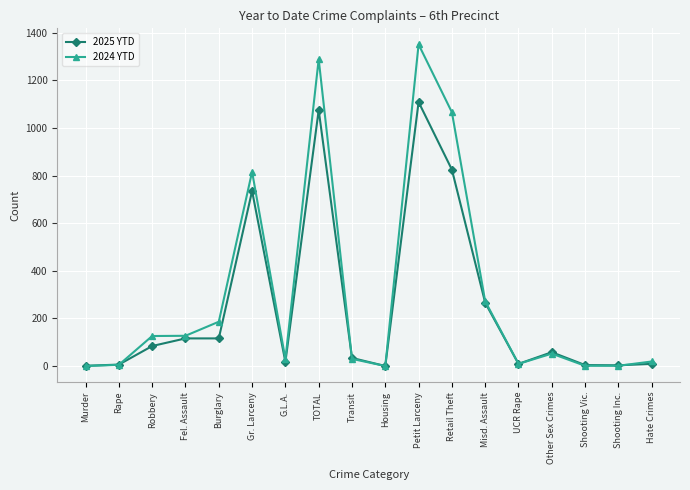

What are all the series names shown in the legend?

2025 YTD, 2024 YTD